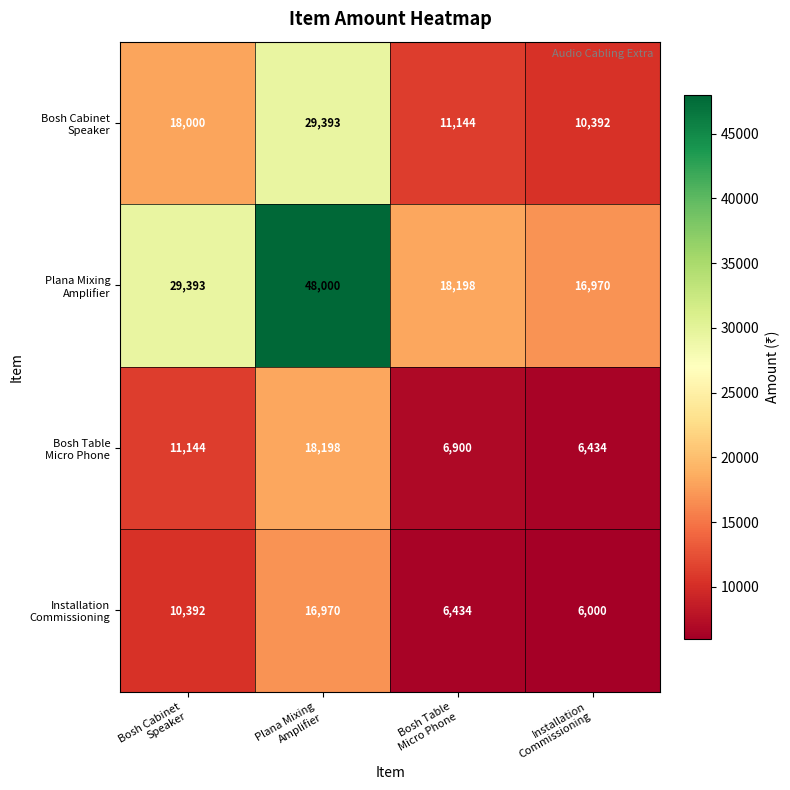

What is the maximum value shown in the chart?

48000